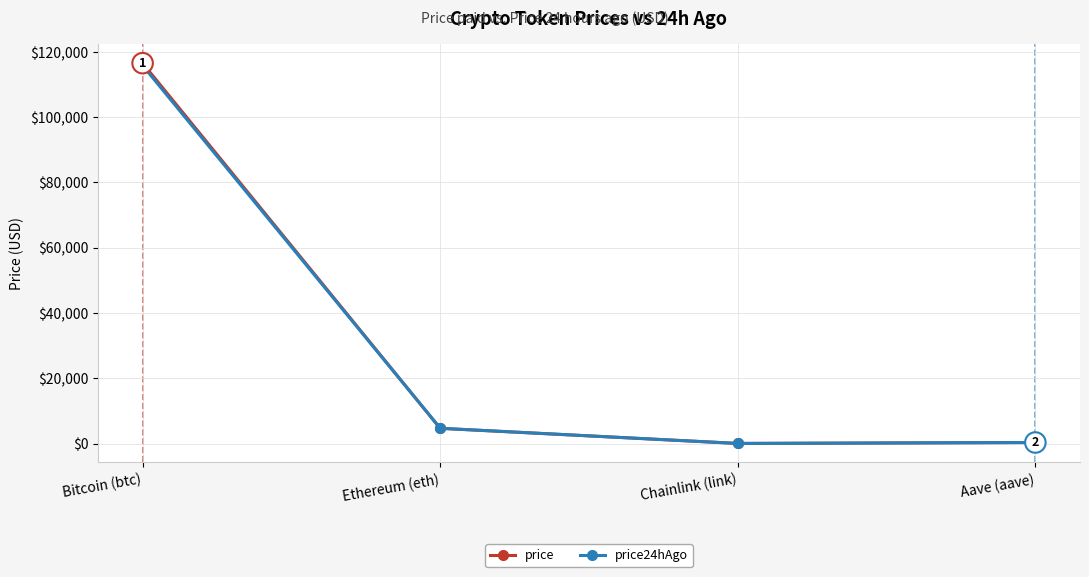

After their last crossing, which series has the higher values: price or price24hAgo?

price24hAgo